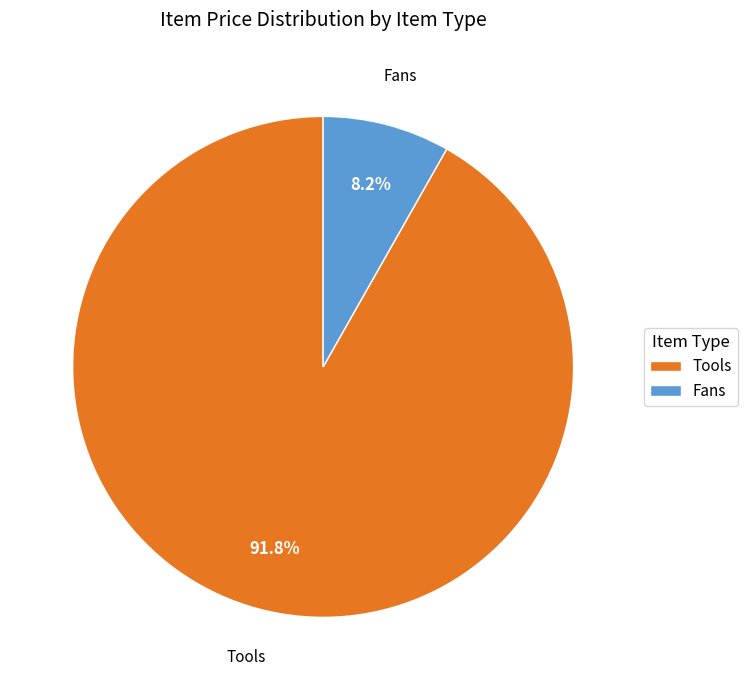

What is the majority slice?

Tools